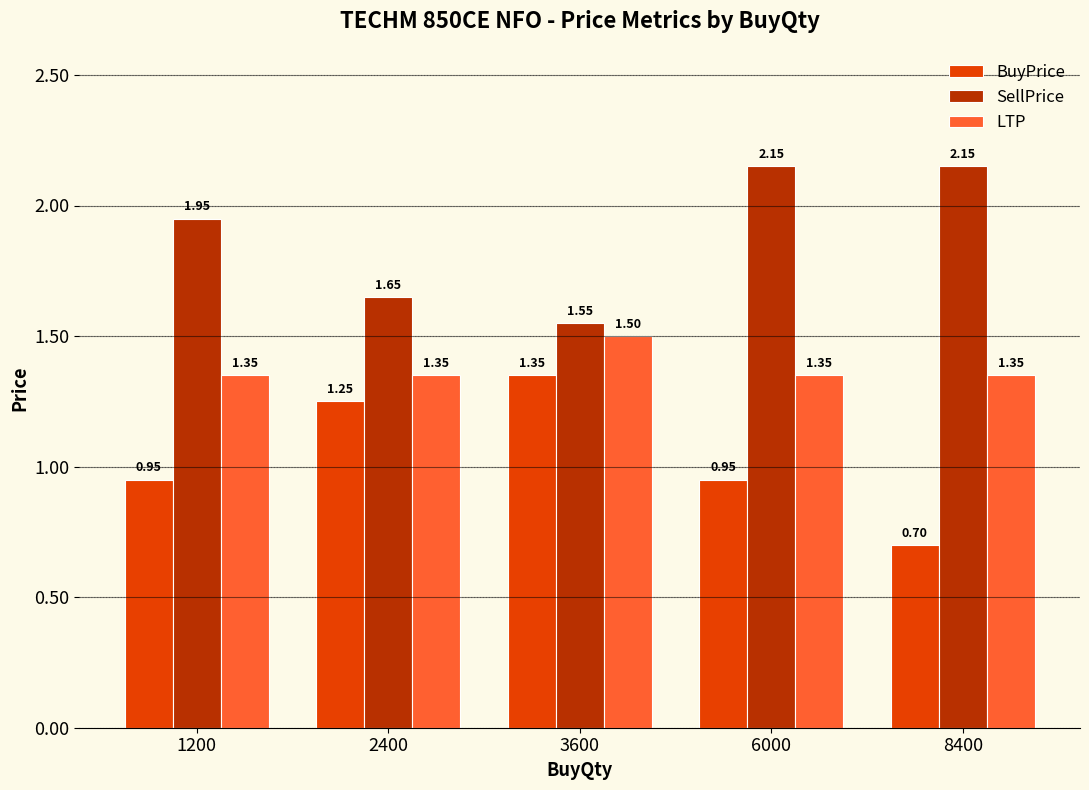

Which label corresponds to the smallest value in the chart?

8400